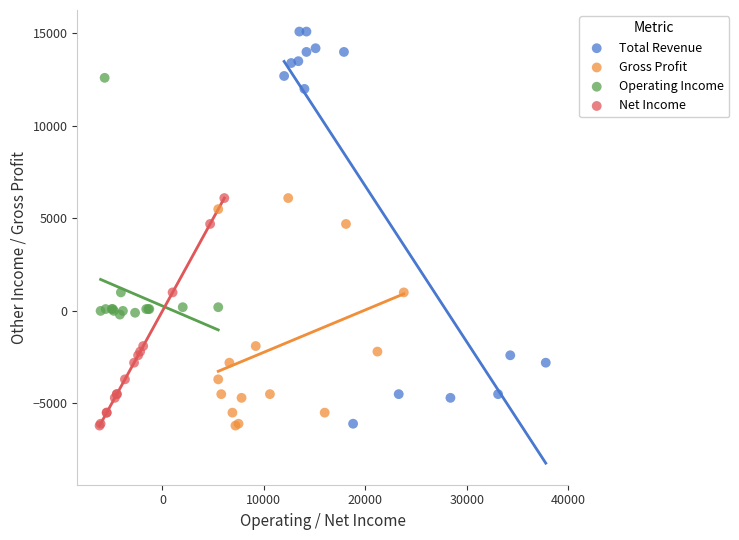

Which series reaches the maximum Y coordinate?

Total Revenue